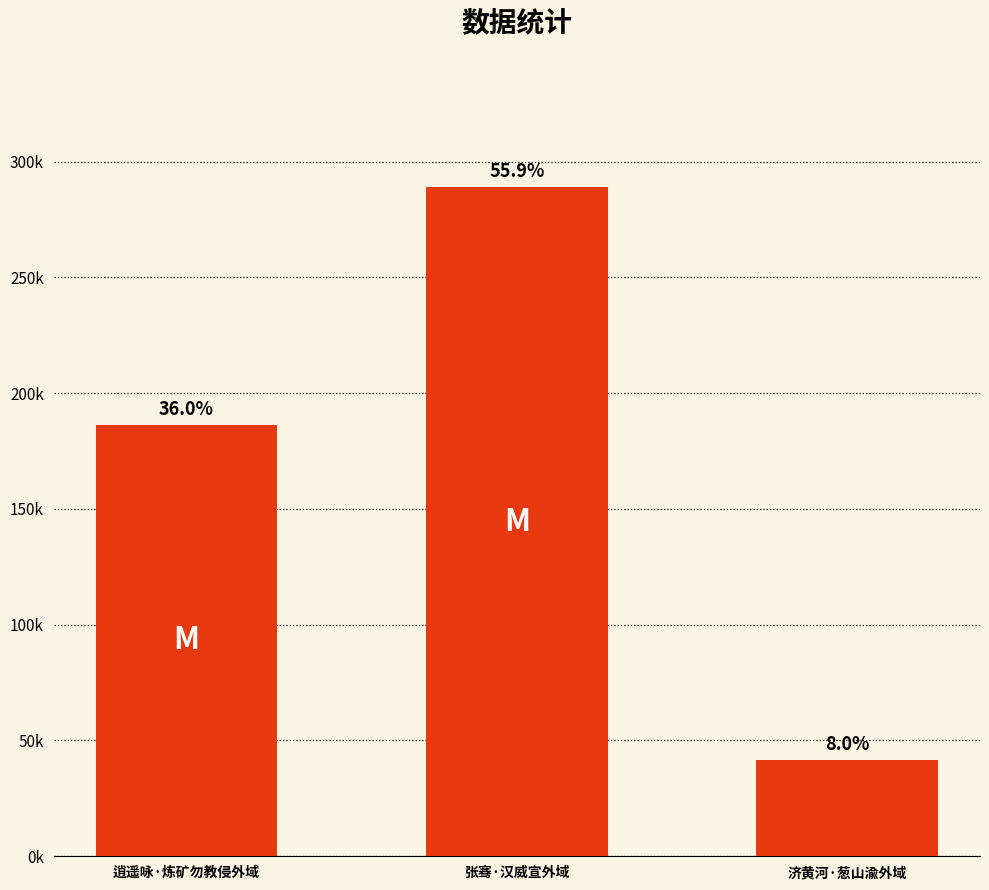

Rank the categories by value from highest to lowest.

张骞·汉威宣外域, 逍遥咏·炼矿勿教侵外域, 济黄河·葱山渝外域